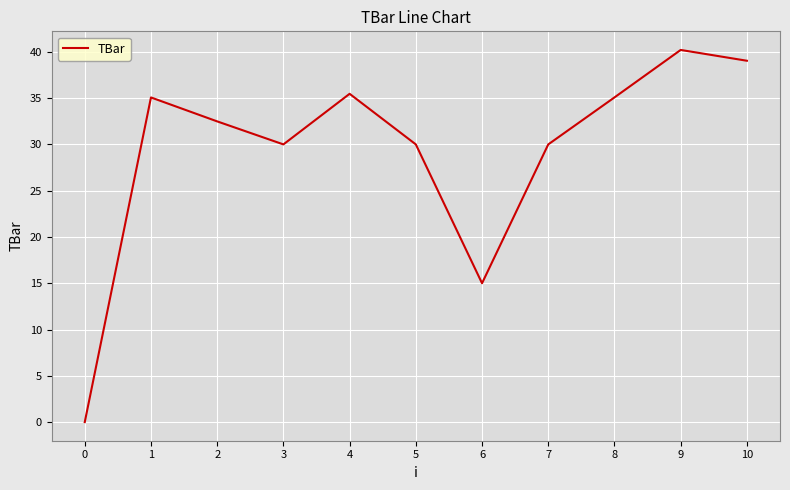

Is it true that the value at 10 is 39.0?

True